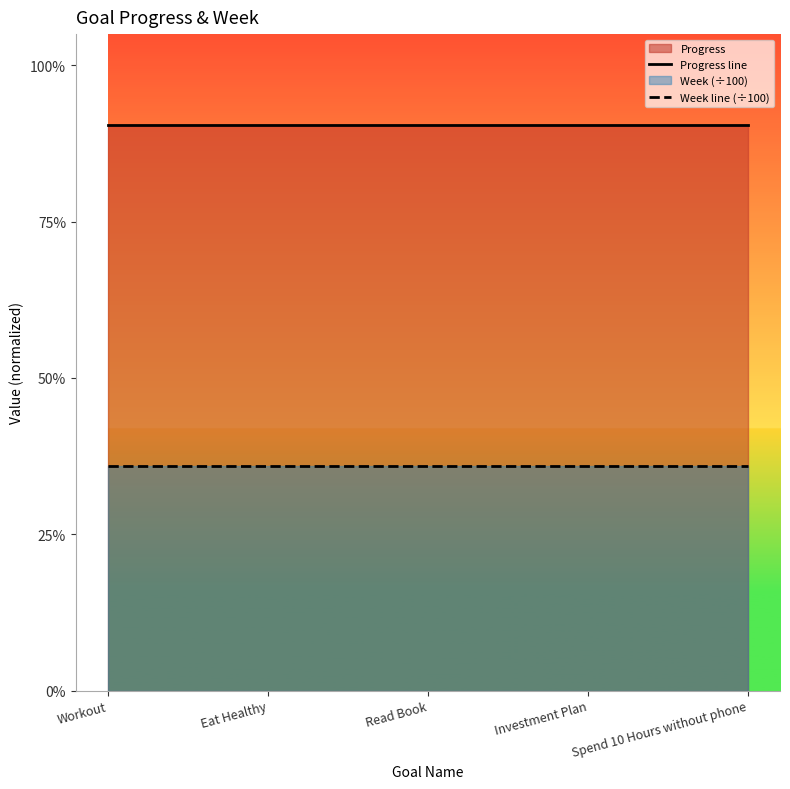

What is the label of the 2nd point from the right?

Investment Plan